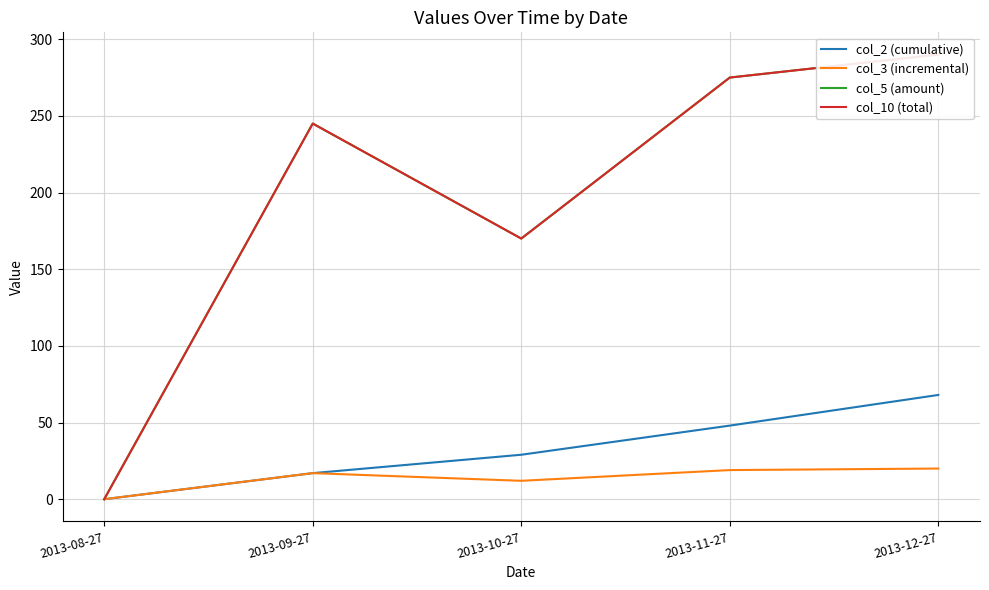

Where is the first local maximum for col_3 (incremental)?

2013-09-27